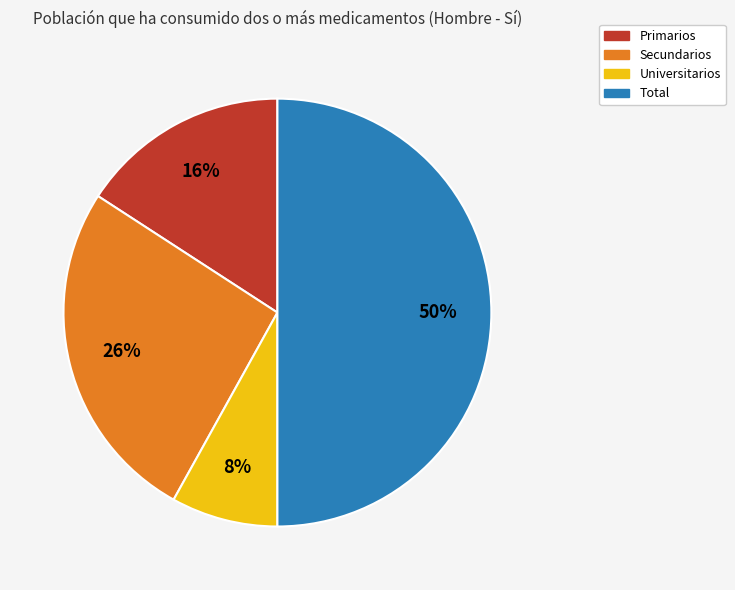

What is the largest slice in the pie chart?

Total